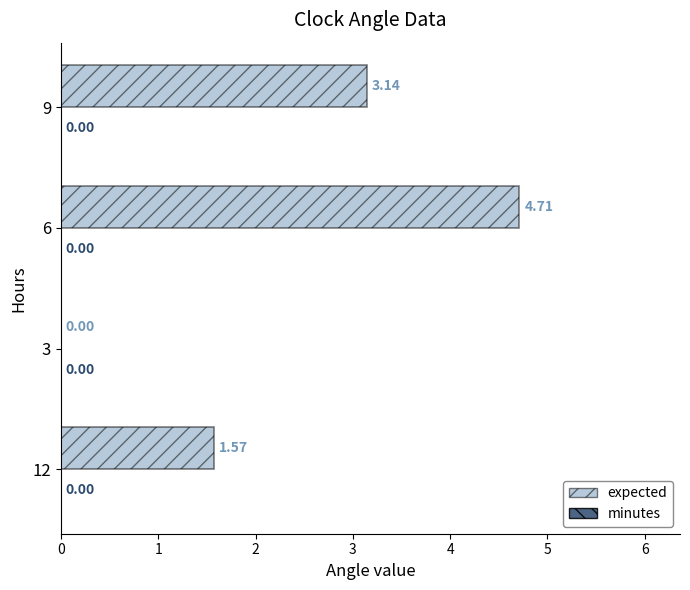

What is the sum of all values?

9.4